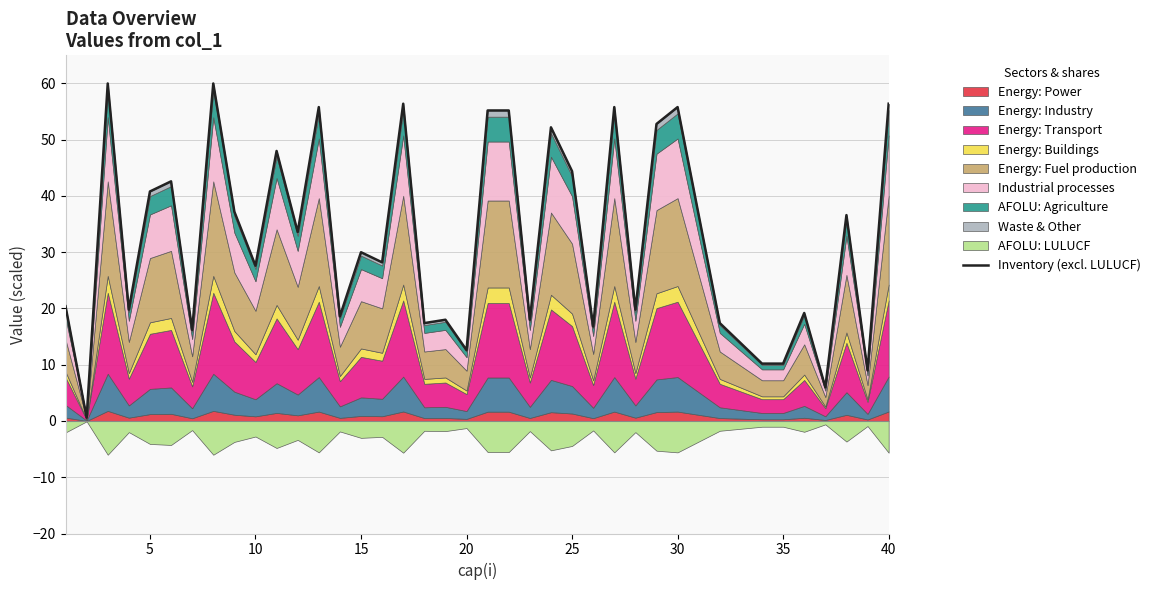

Is it true that the value at 23 is 14.4?

False